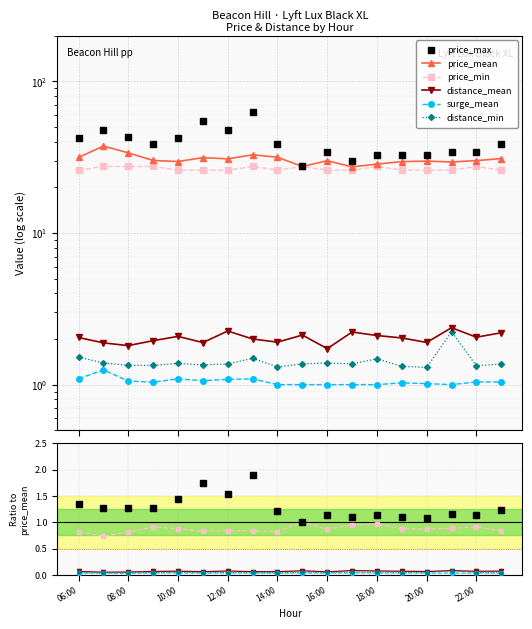

True or false: surge_mean has more than 2 interior local peaks.

True